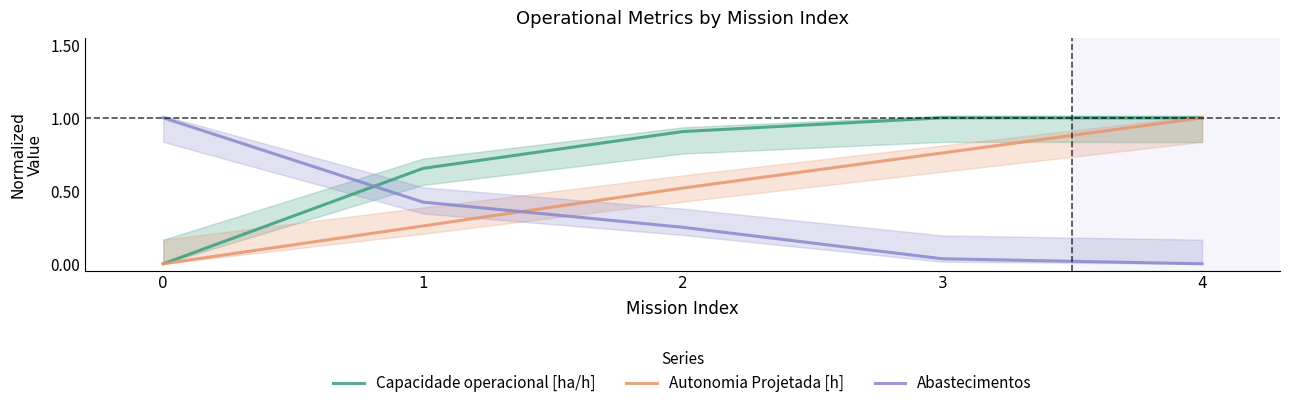

How many values in the Capacidade operacional [ha/h] series exceed 0?

4